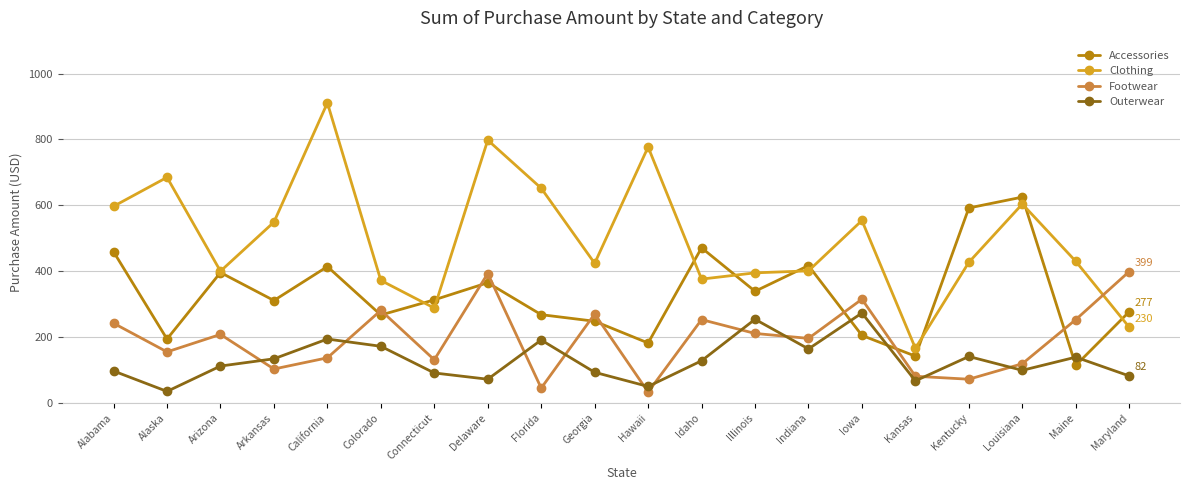

In Footwear, how many points are higher than both neighbors (excluding endpoints)?

6